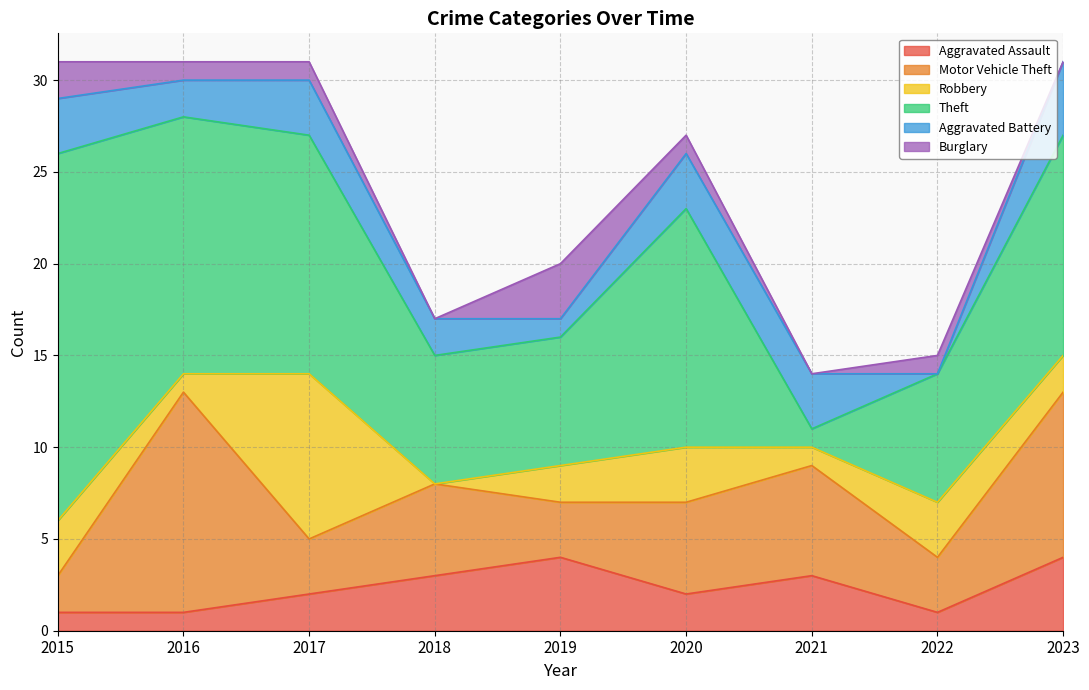

How many values in Burglary are above zero?

6